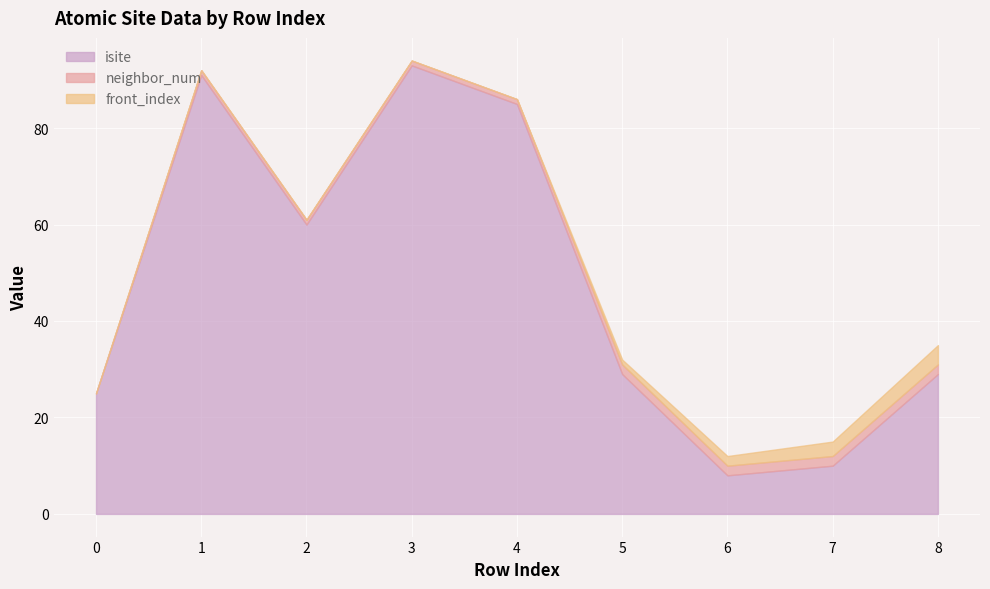

List the series in order of their peak value, highest first.

isite, front_index, neighbor_num